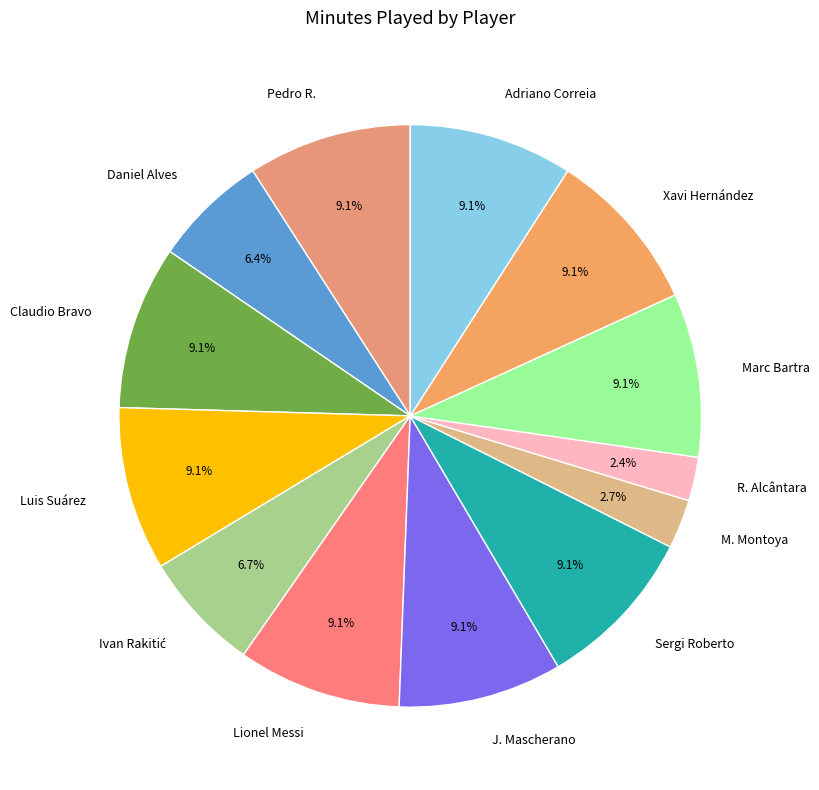

Approximately how many times larger is the value at M. Montoya compared to Sergi Roberto?

0.3